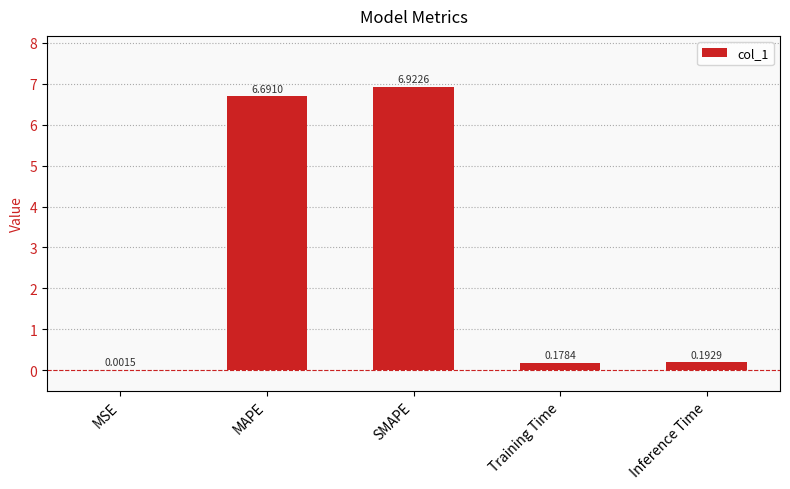

What is the change in value from MAPE to Training Time?

-6.5